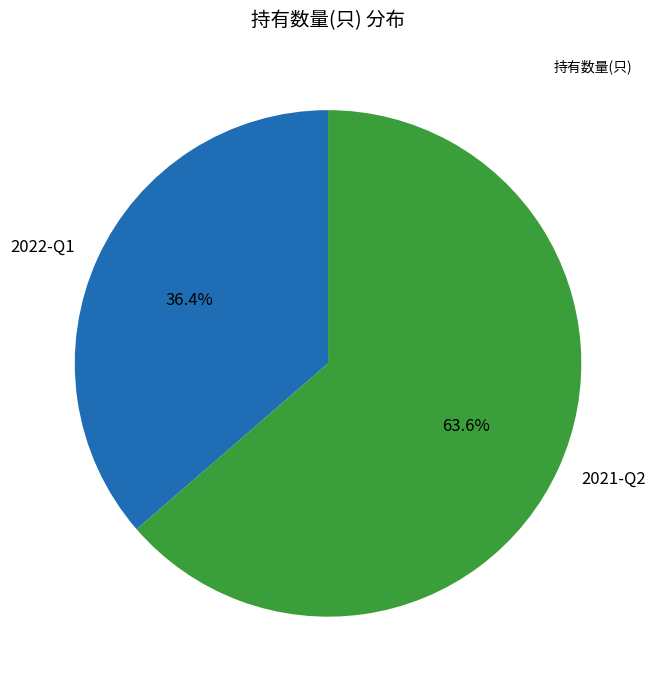

To the nearest percent, what percentage of the pie is 2022-Q1?

36%